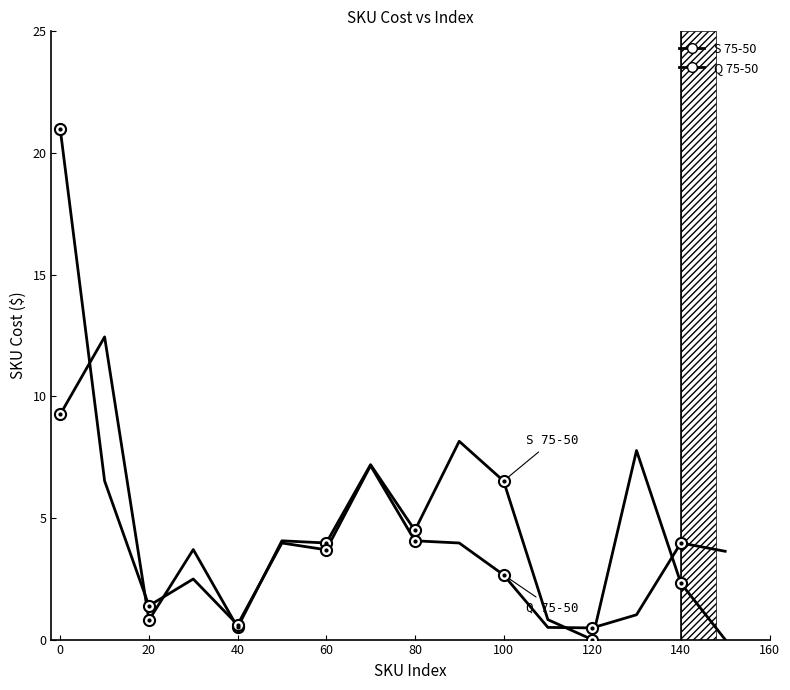

Which series ends up on top after the final intersection of S 75-50 and Q 75-50?

Q 75-50